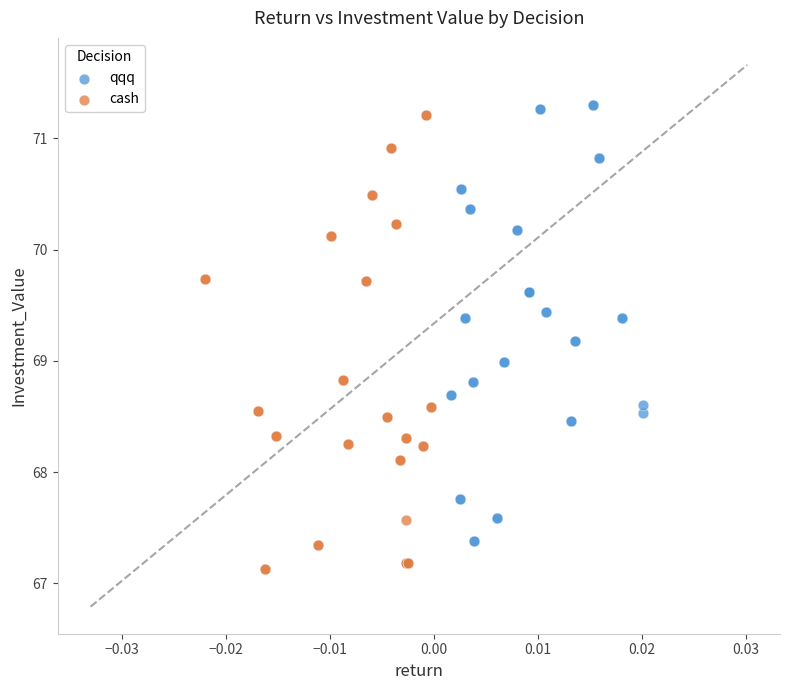

Which series contains the lowest Y value?

cash